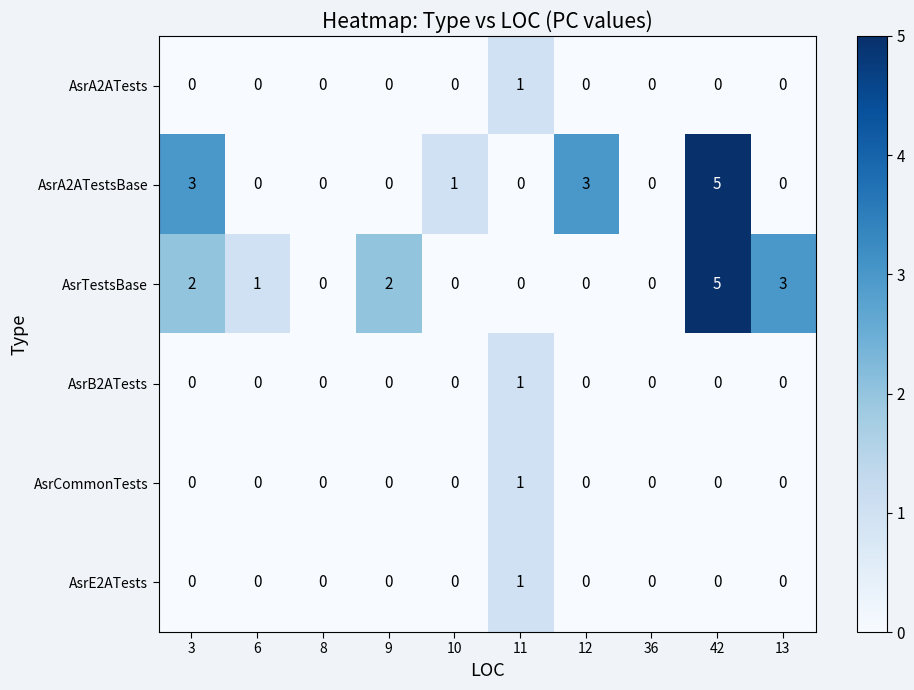

What is the maximum value shown in the chart?

5